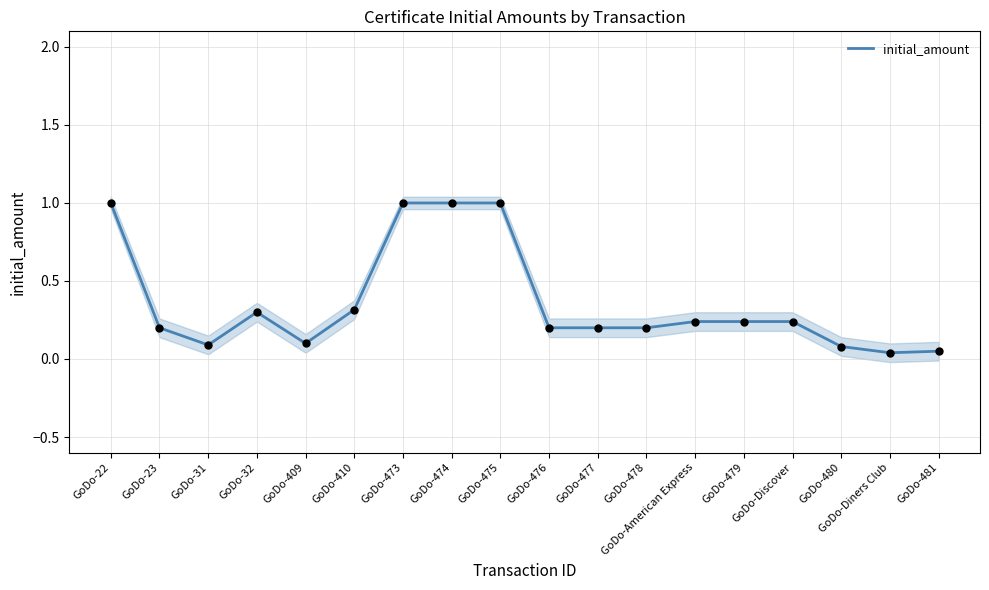

Which has a higher value, GoDo-23 or GoDo-481?

GoDo-23